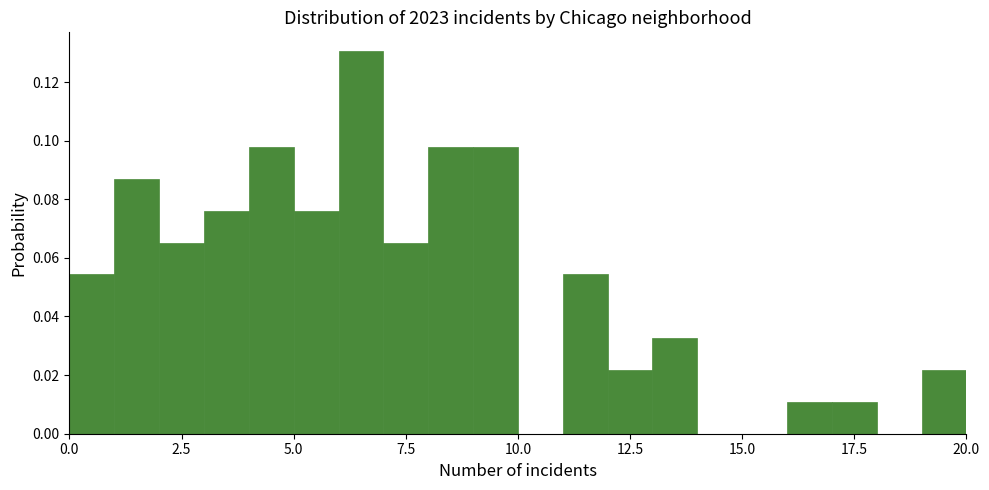

Read against the x-axis, roughly where is the centre of the tallest bar?

6.5